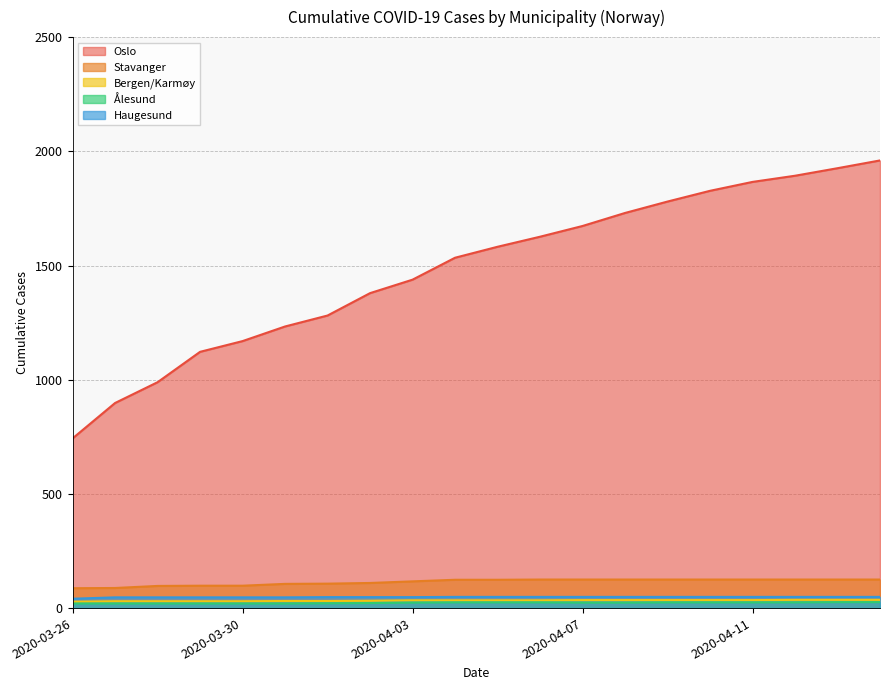

Is it true that Bergen/Karmøy equals 9 at 2020-03-30?

False